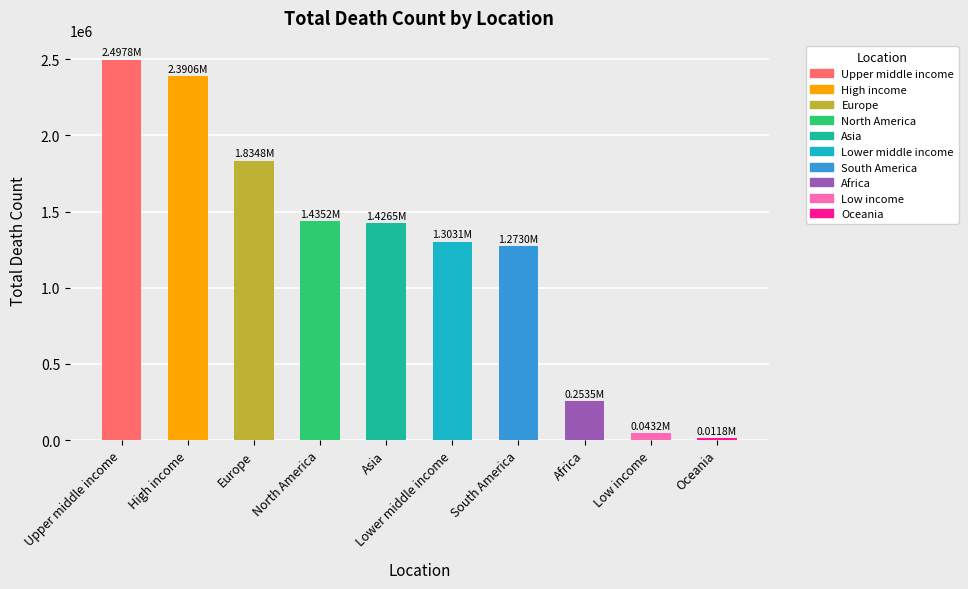

What is the average value?

1246947